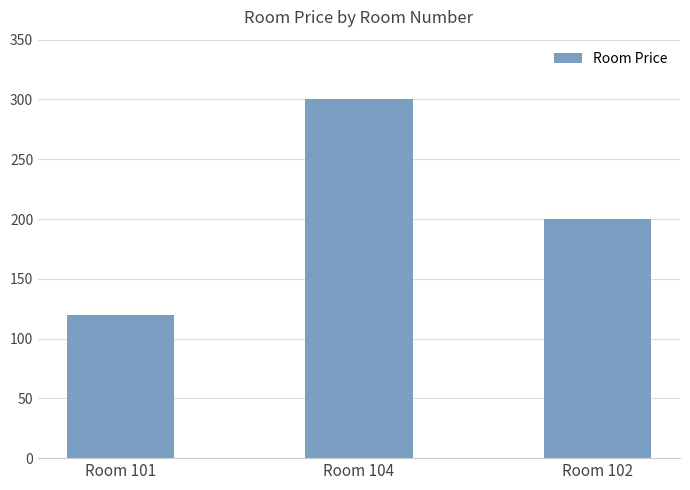

Reading left to right, transcribe all the data shown in this chart.

120	300	200